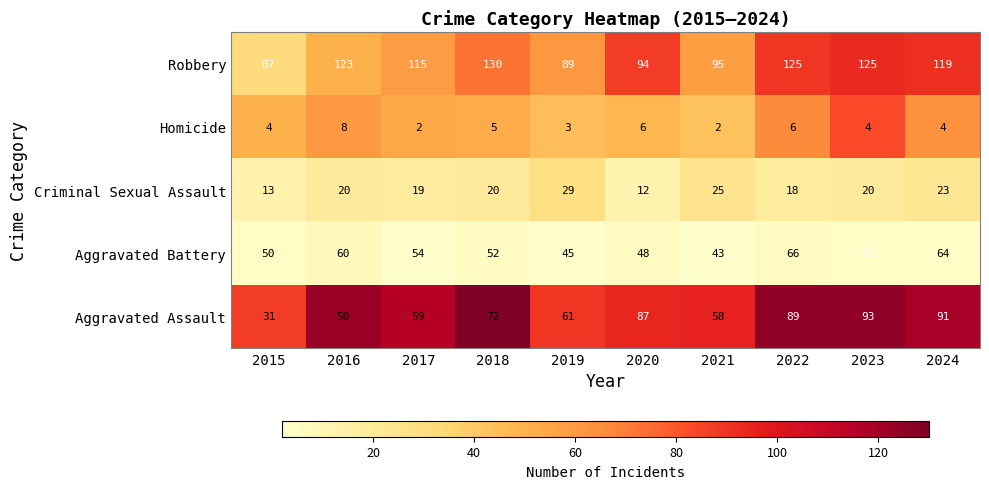

Which series changed the most between 2015 and 2021?

Aggravated Assault